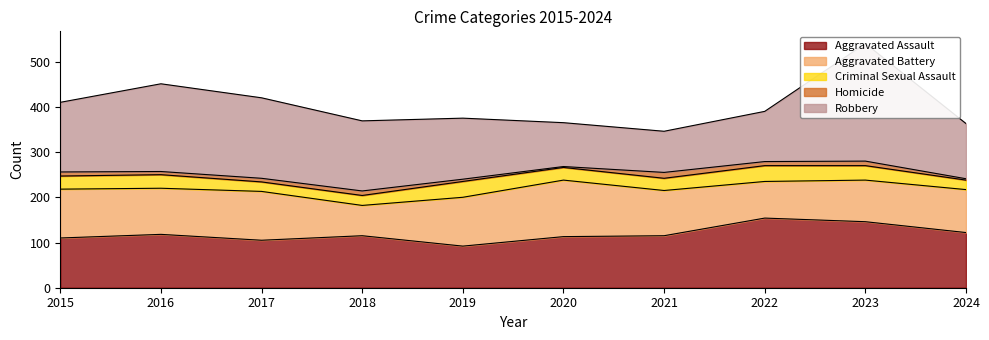

What is the sum of all Criminal Sexual Assault values?

280